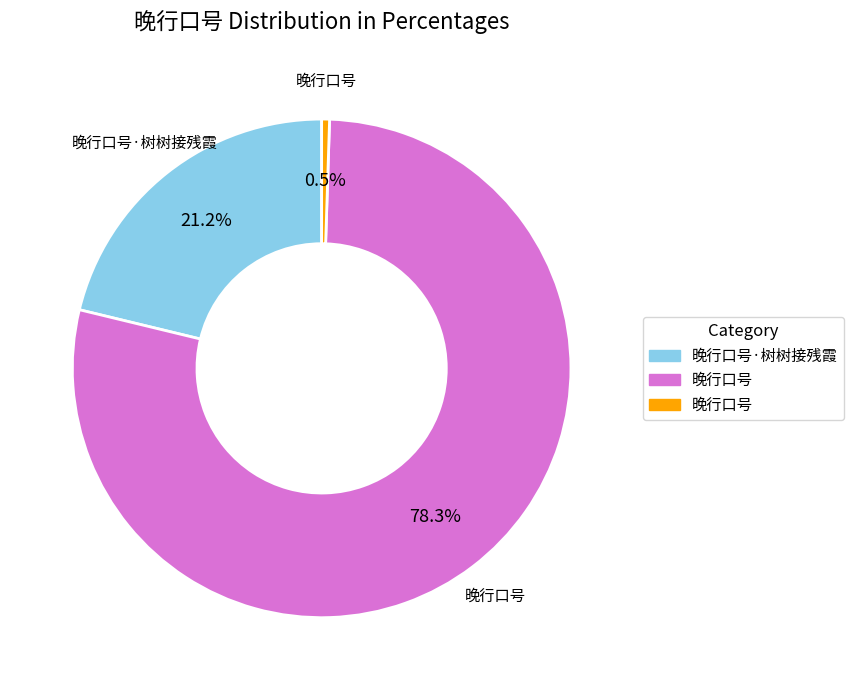

Is there a majority slice in this chart?

Yes